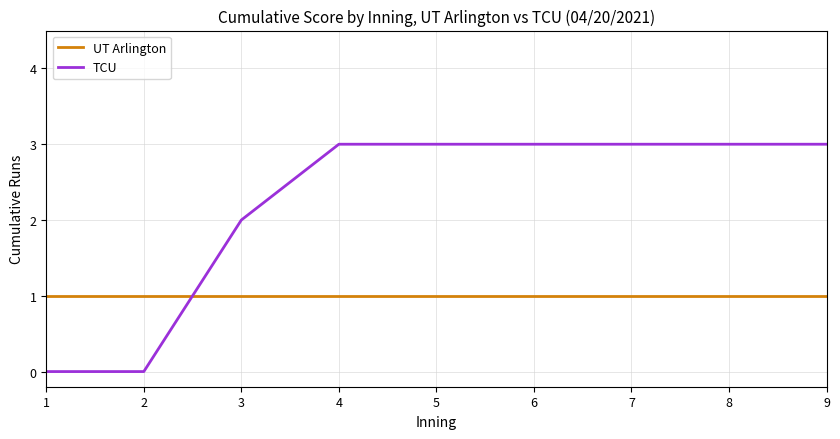

What are all the series names shown in the legend?

UT Arlington, TCU